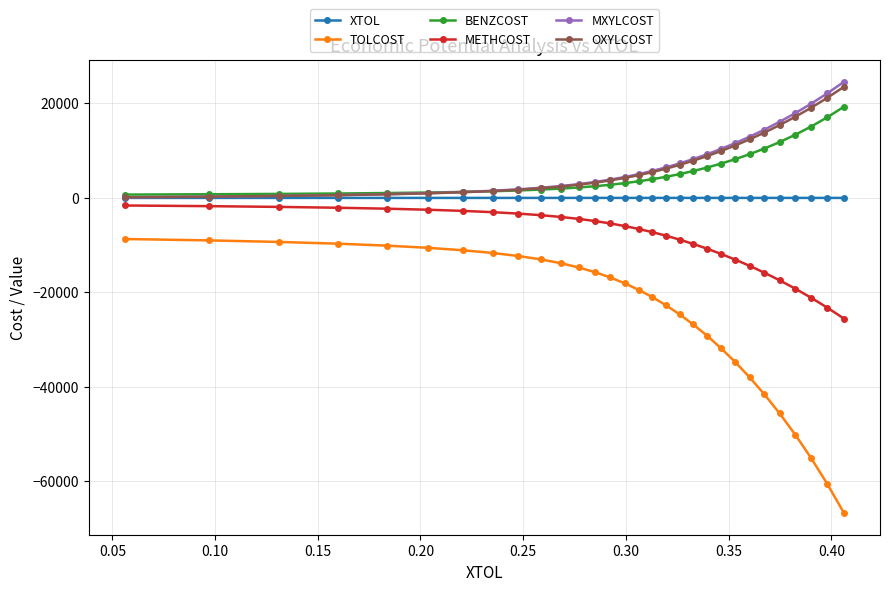

What is the minimum value shown in the chart?

-66732.8